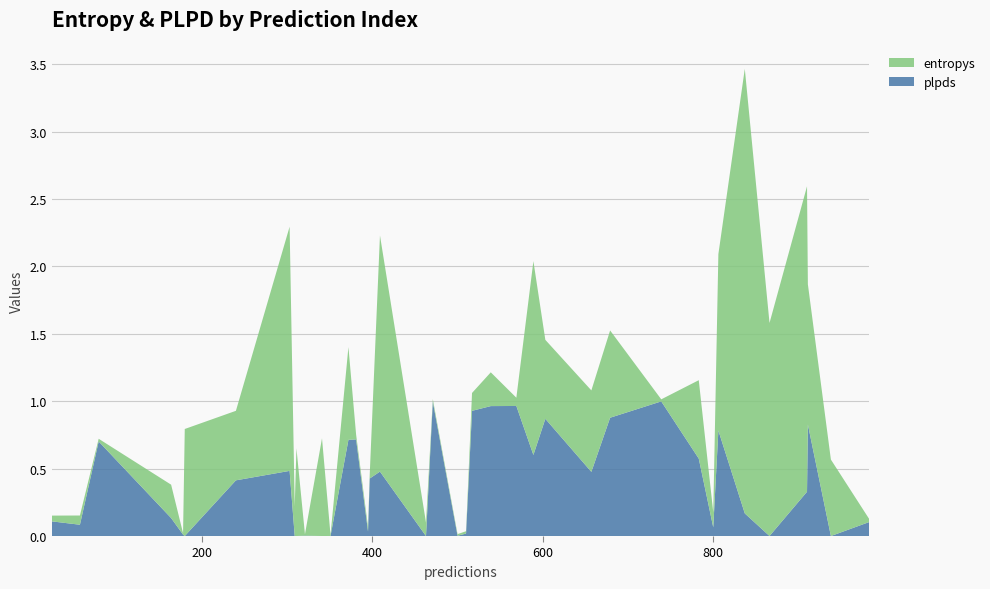

Reading left to right, list all the values displayed in this chart.

entropys: 24=0.0	57=0.1	79=0.0	164=0.2	178=0.0	180=0.8	240=0.5	303=1.8	309=0.2	311=0.7	321=0.0	341=0.7	351=0.0	372=0.7	381=0.0	395=0.0	397=0.0	409=1.8	463=0.1	471=0.0	500=0.0	510=0.0	517=0.1	539=0.3	569=0.1	589=1.4	603=0.6	657=0.6	679=0.6	739=0.0	783=0.6	800=0.1	806=1.3	837=3.3	866=1.6	910=2.3	911=1.0	938=0.6	983=0.0
plpds: 24=0.1	57=0.1	79=0.7	164=0.1	178=0.0	180=-0.0	240=0.4	303=0.5	309=-0.0	311=-0.2	321=0.0	341=-0.2	351=0.0	372=0.7	381=0.7	395=0.0	397=0.4	409=0.5	463=-0.0	471=1.0	500=0.0	510=0.0	517=0.9	539=1.0	569=1.0	589=0.6	603=0.9	657=0.5	679=0.9	739=1.0	783=0.6	800=0.1	806=0.8	837=0.2	866=-0.1	910=0.3	911=0.8	938=-0.2	983=0.1